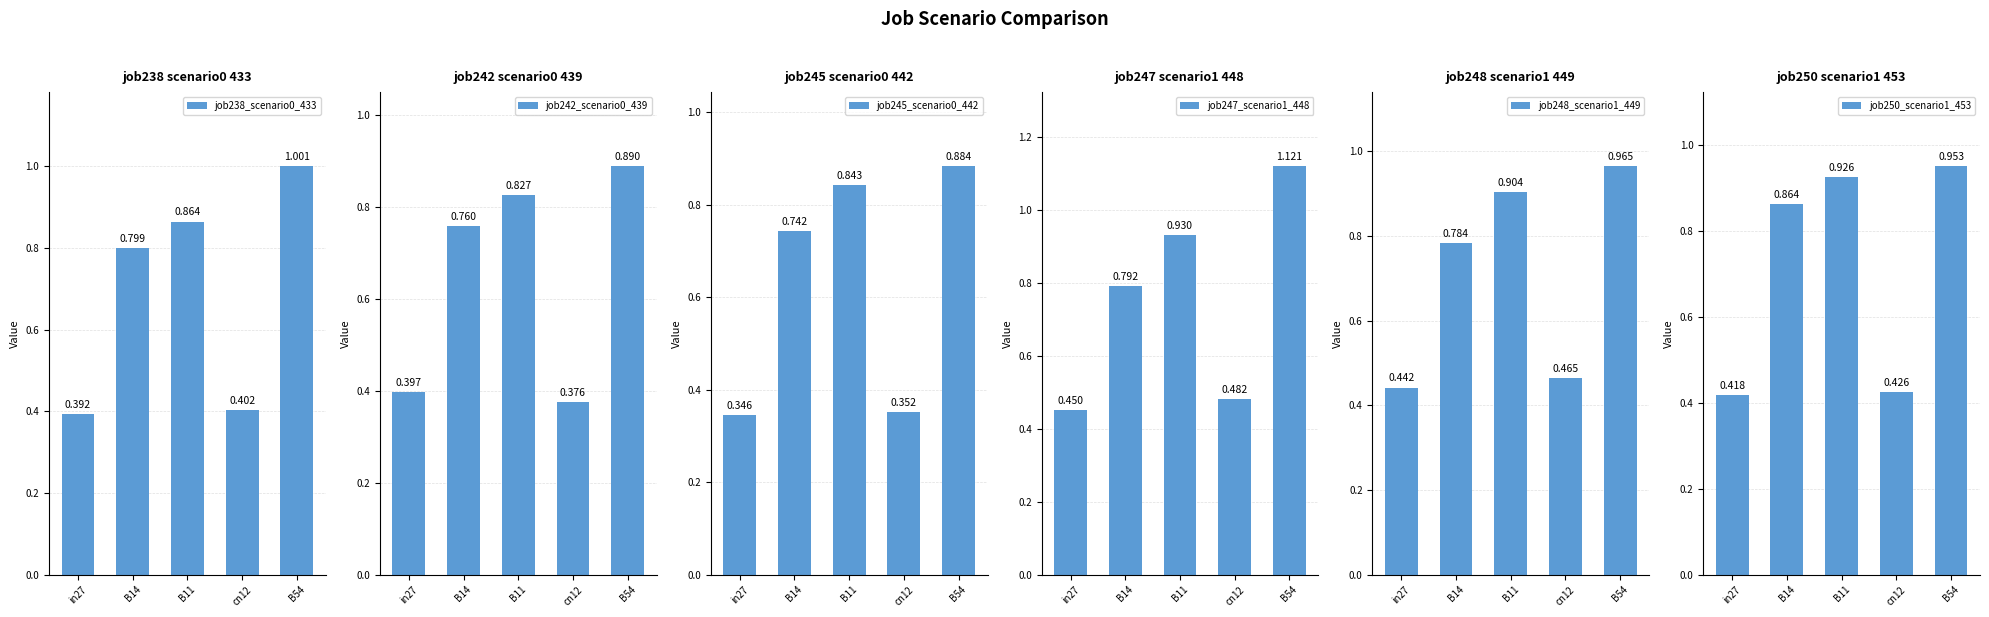

What is the label of the 1st bar from the right?

B54